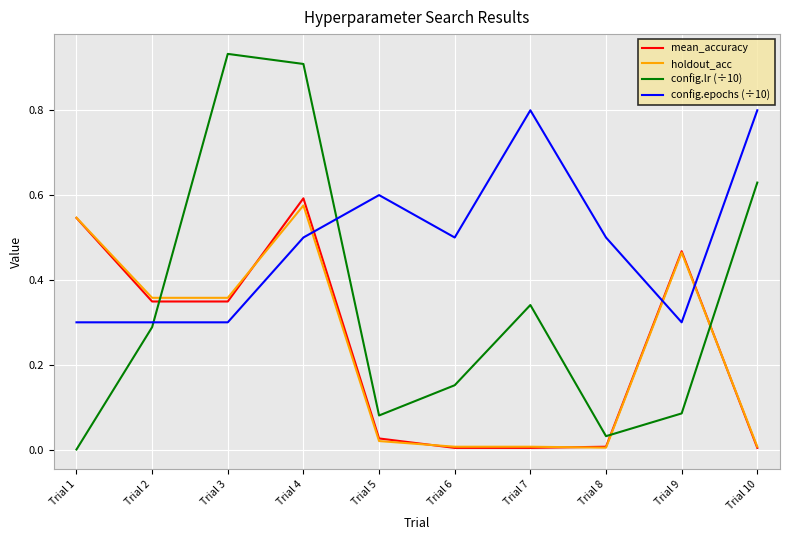

True or false: config.epochs (÷10) has more than 1 points higher than both neighbors.

True